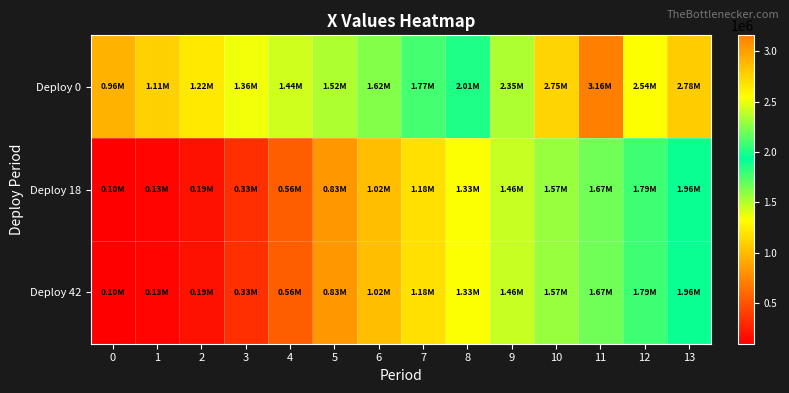

Reading left to right, list all the values displayed in this chart.

Deploy 0: 0=961000.0	1=1105624.1	2=1220176.0	3=1358540.6	4=1440462.7	5=1517899.2	6=1622120.1	7=1771513.2	8=2007552.1	9=2345986.0	10=2748739.6	11=3157092.5	12=2537537.9	13=2784245.8
Deploy 18: 0=100000.0	1=128560.4	2=185838.1	3=330880.0	4=558084.3	5=831986.5	6=1019418.0	7=1177510.0	8=1330641.1	9=1458083.7	10=1572590.8	11=1666753.3	12=1787276.5	13=1961381.1
Deploy 42: 0=100000.0	1=128560.4	2=185838.1	3=330880.0	4=558084.3	5=831986.5	6=1019418.0	7=1177510.0	8=1330641.1	9=1458083.7	10=1572590.8	11=1666753.3	12=1787276.5	13=1961381.1